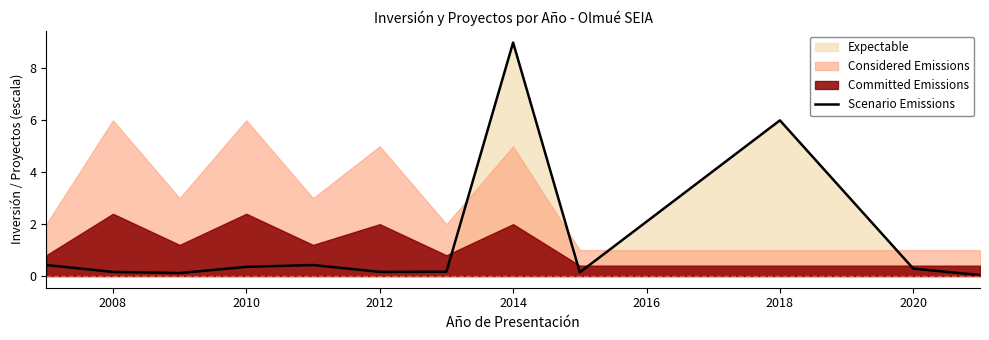

What is the highest value of the Scenario Emissions series?

9.0